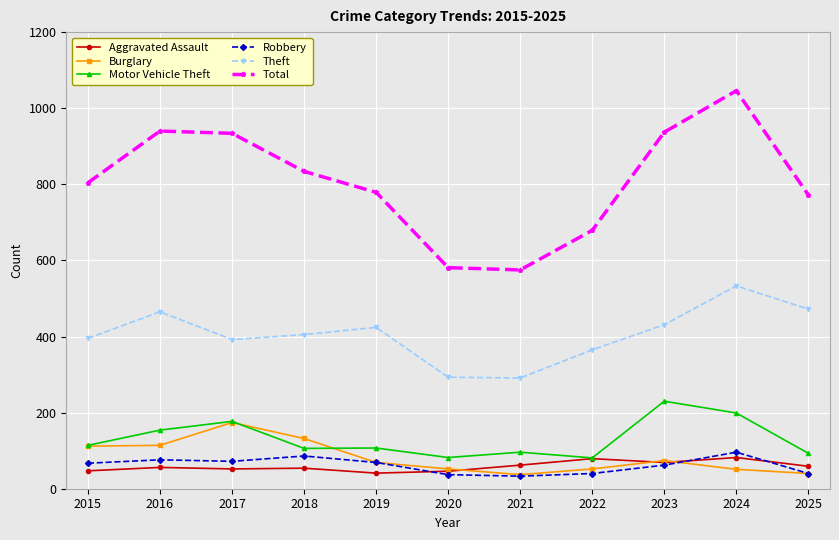

What is the difference between the Motor Vehicle Theft values at 2017 and 2019?

70